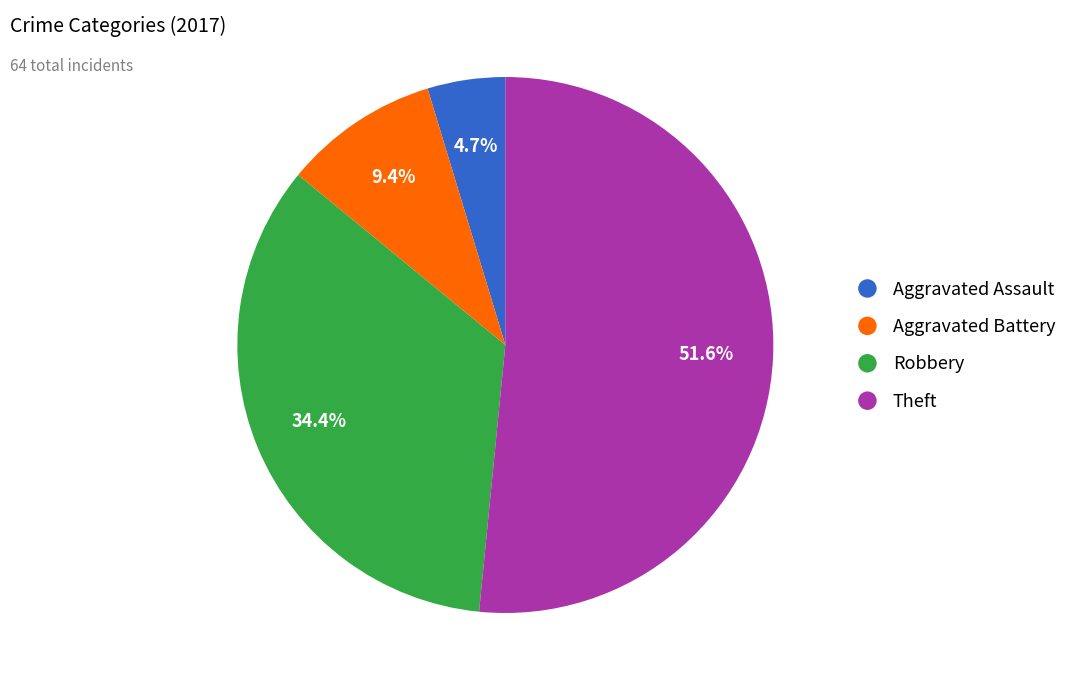

Rank the categories by value from highest to lowest.

Theft, Robbery, Aggravated Battery, Aggravated Assault